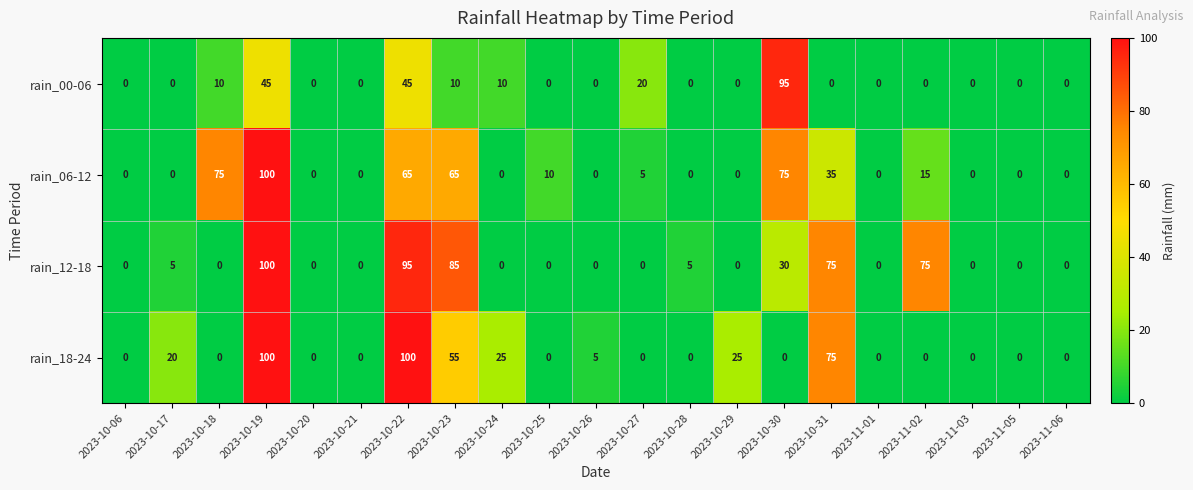

Count the number of data series in this chart.

4